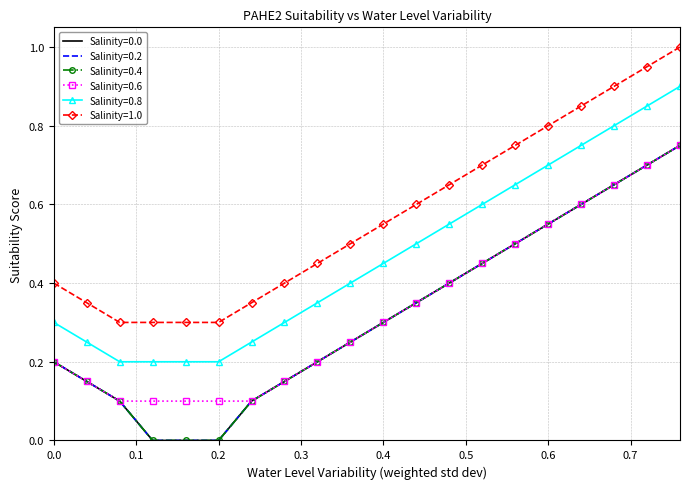

What are all the series names shown in the legend?

Salinity=0.0, Salinity=0.2, Salinity=0.4, Salinity=0.6, Salinity=0.8, Salinity=1.0